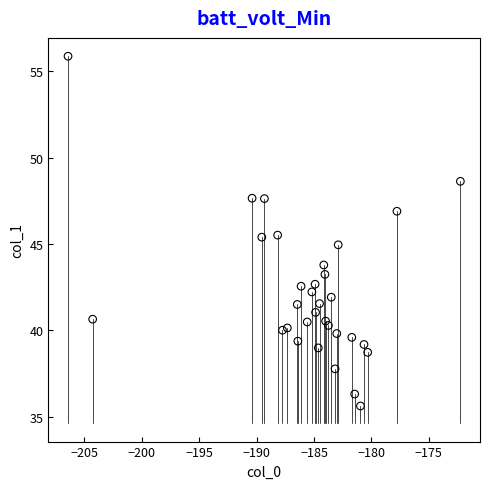

What is the range of X values (max minus min)?

34.2